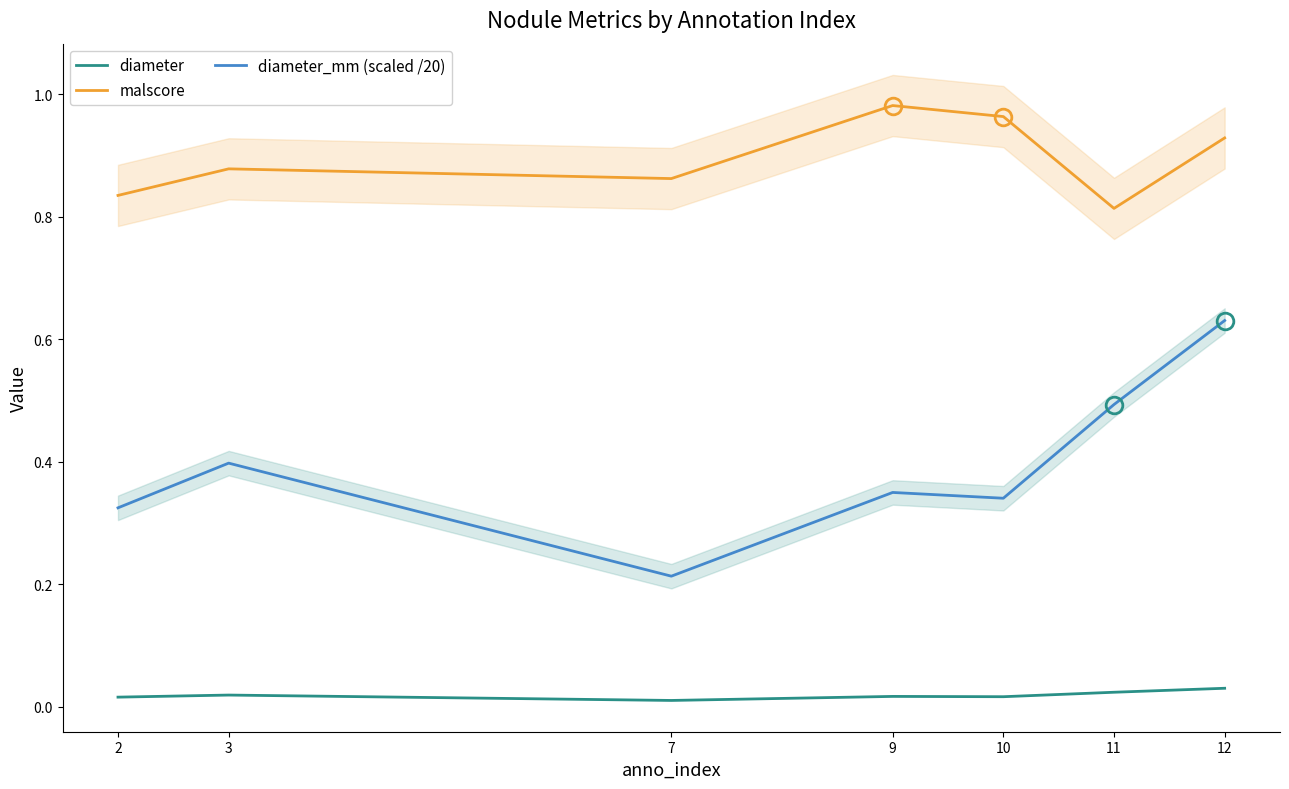

Is the value of diameter_mm (scaled /20) at 3 greater than the value of malscore at 3?

No